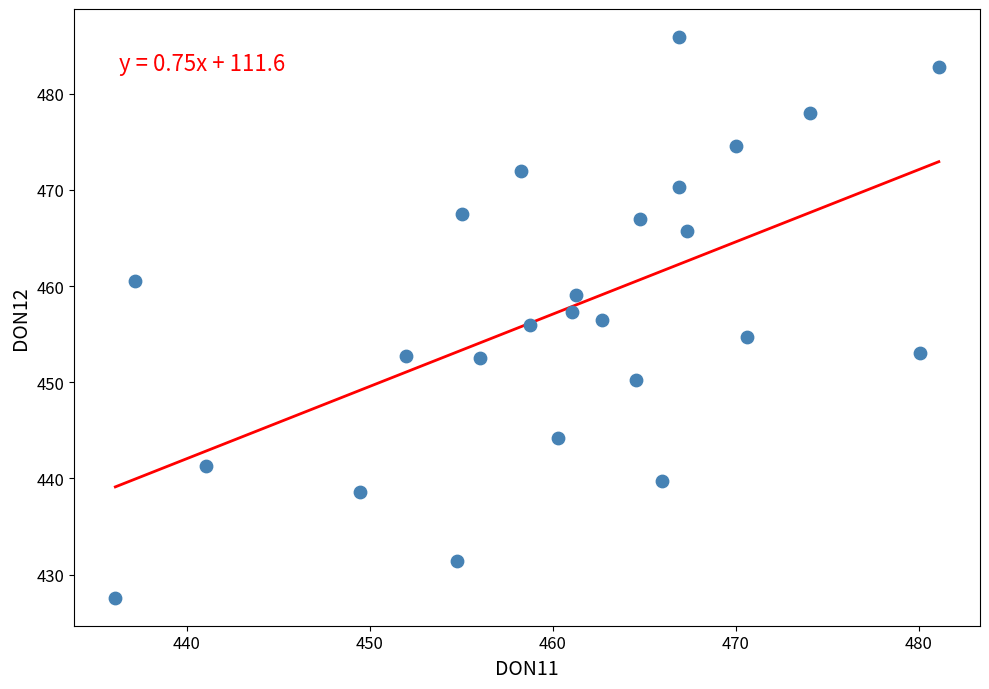

What is the range of X values (max minus min)?

45.0